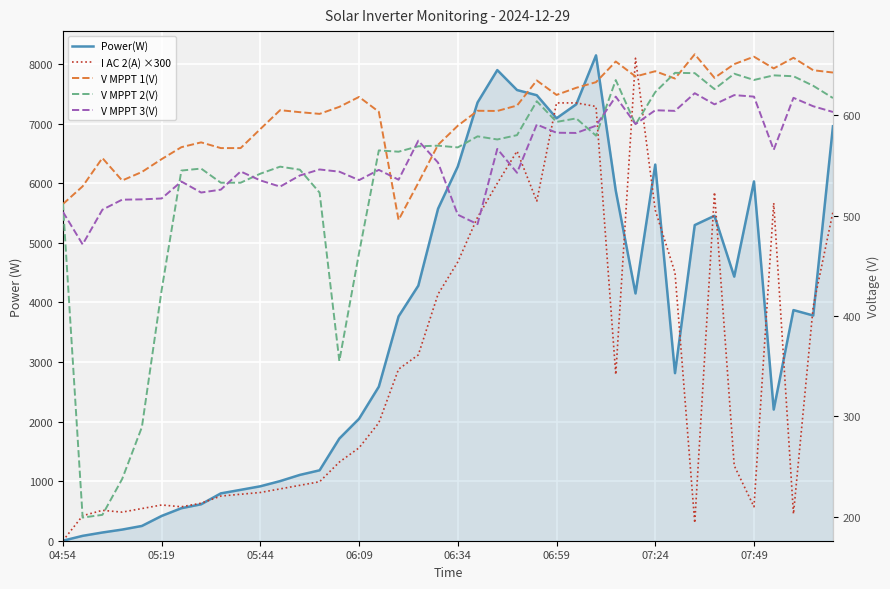

What is the difference between the highest and lowest values at 07:49?

107.1